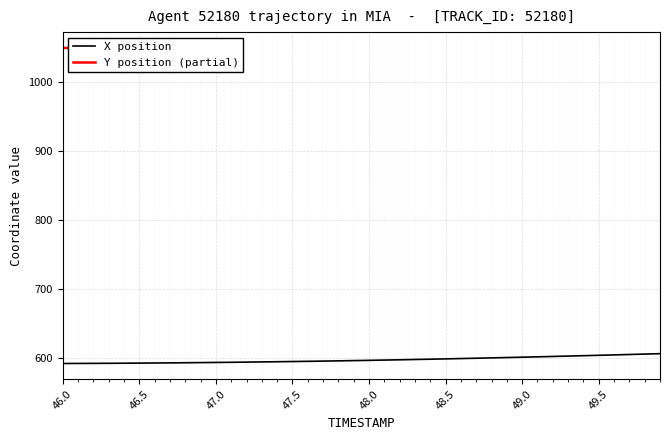

True or false: X position has a value of 594.5 at 47.5.

True